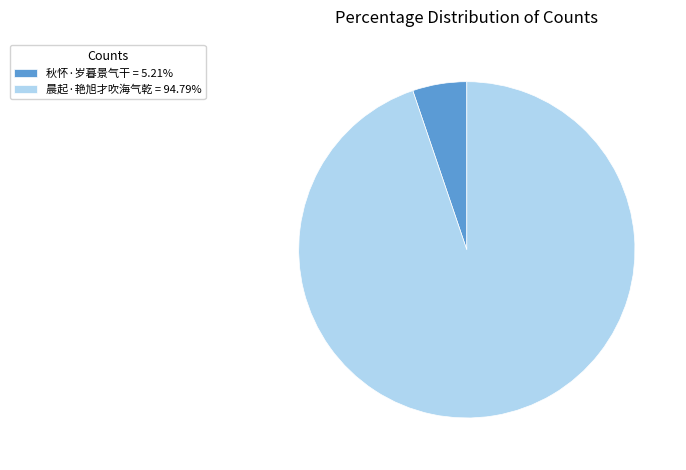

True or false: 晨起·艳旭才吹海气乾 accounts for 95% of the total.

True